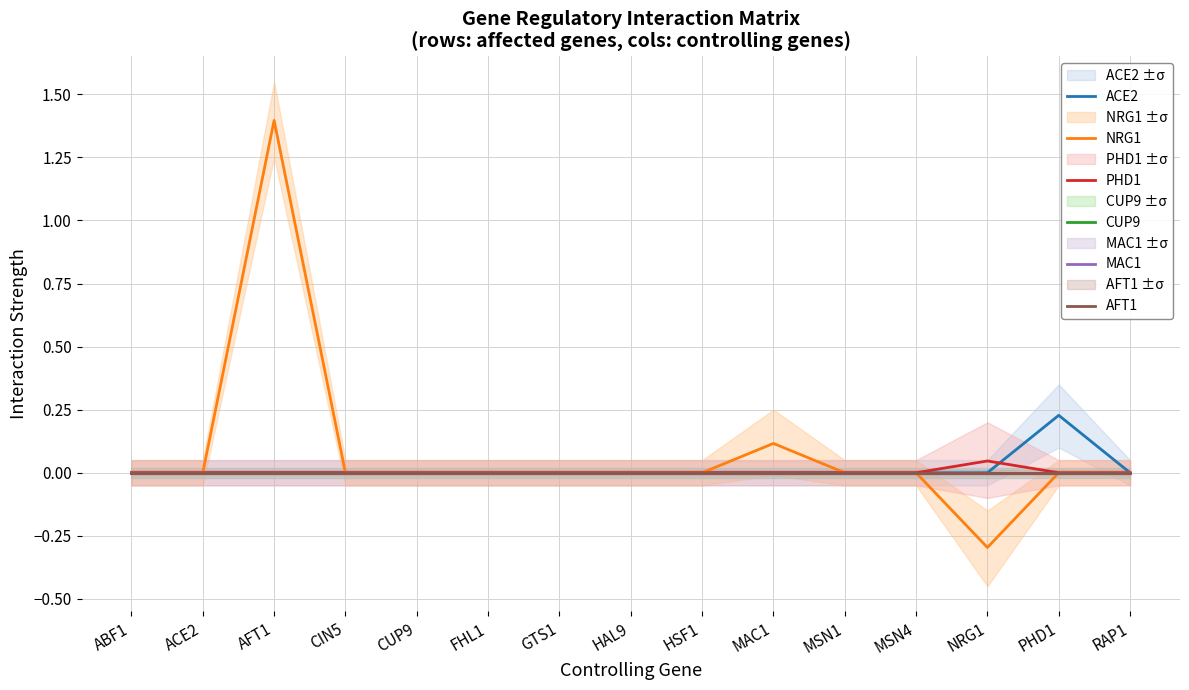

True or false: AFT1 has more than 1 points higher than both neighbors.

False